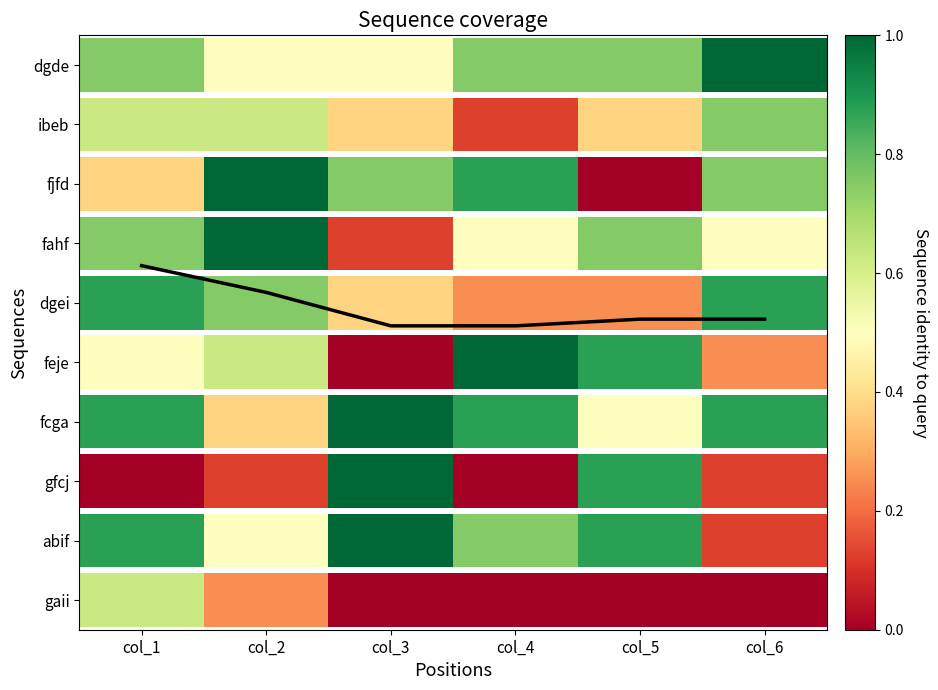

At which category does the chart reach its peak across all series?

col_1